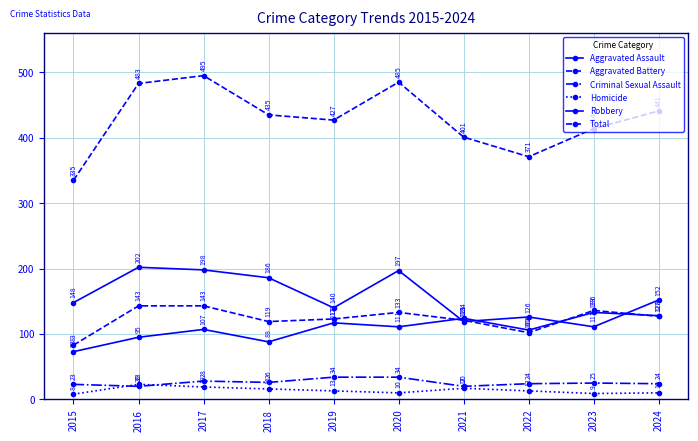

What is the minimum value for Aggravated Assault?

73